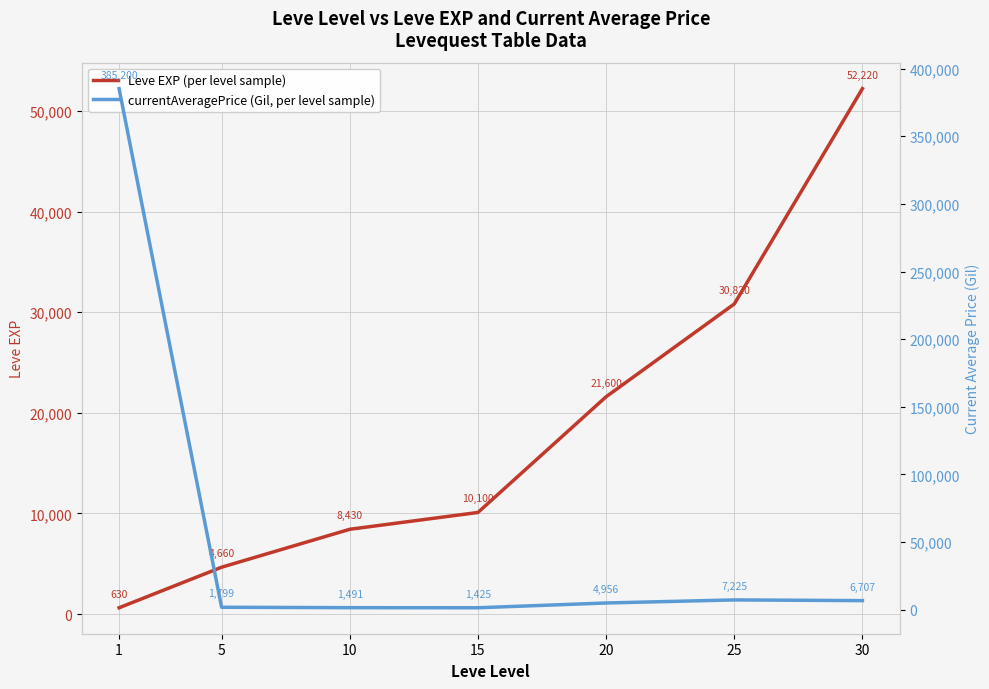

What is the value of the Leve EXP point at the 5th from the left?

21600